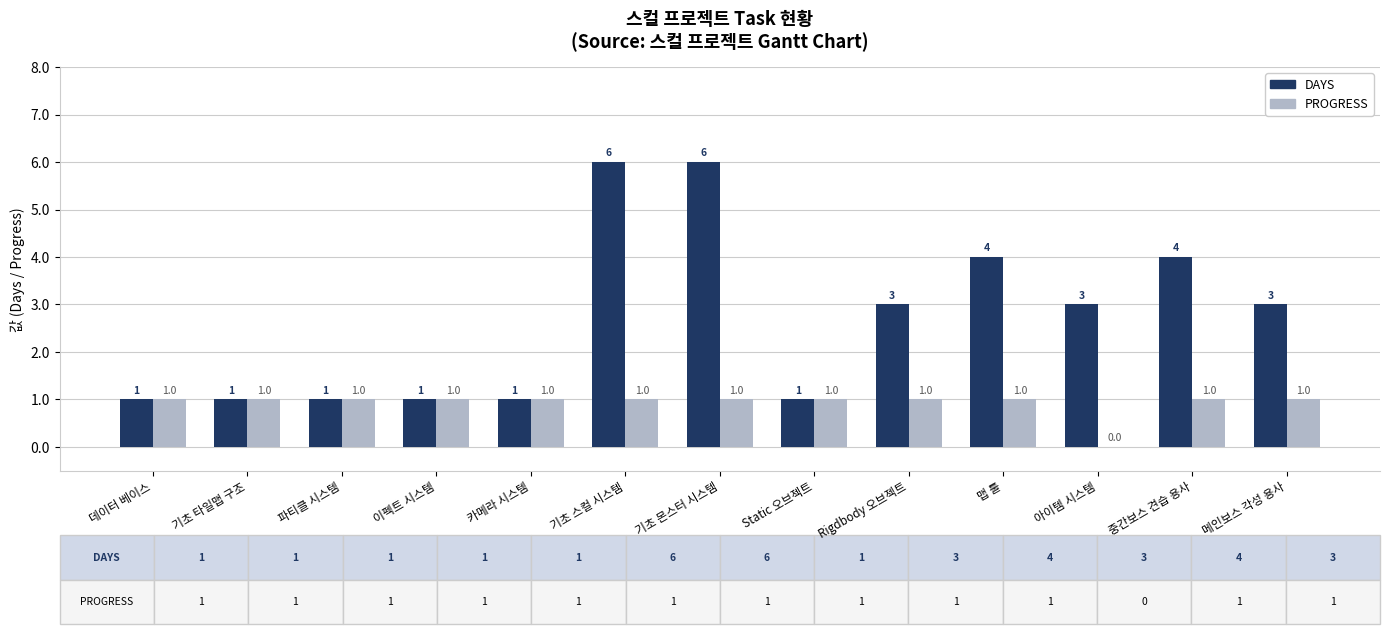

What is the sum of all DAYS values?

35